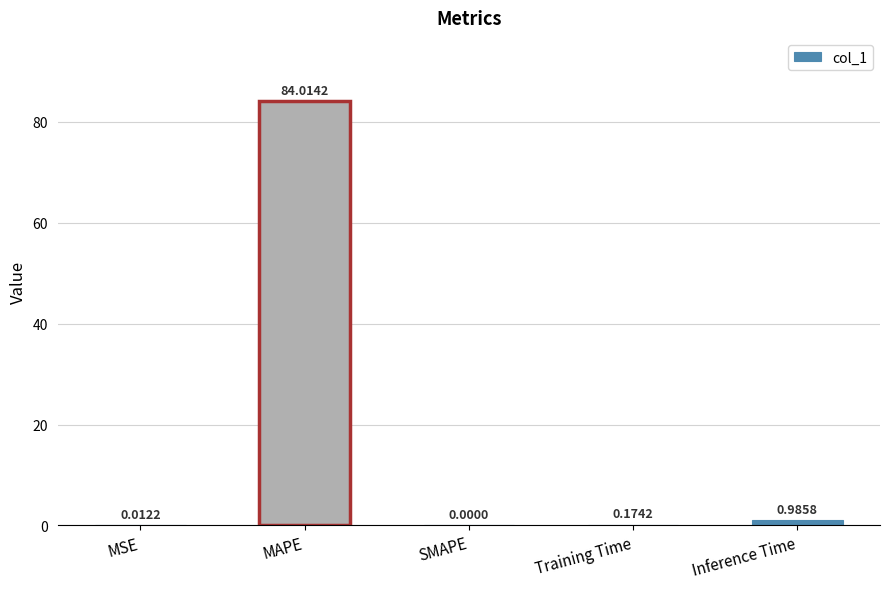

Where is the data nearest to the value 42?

Inference Time